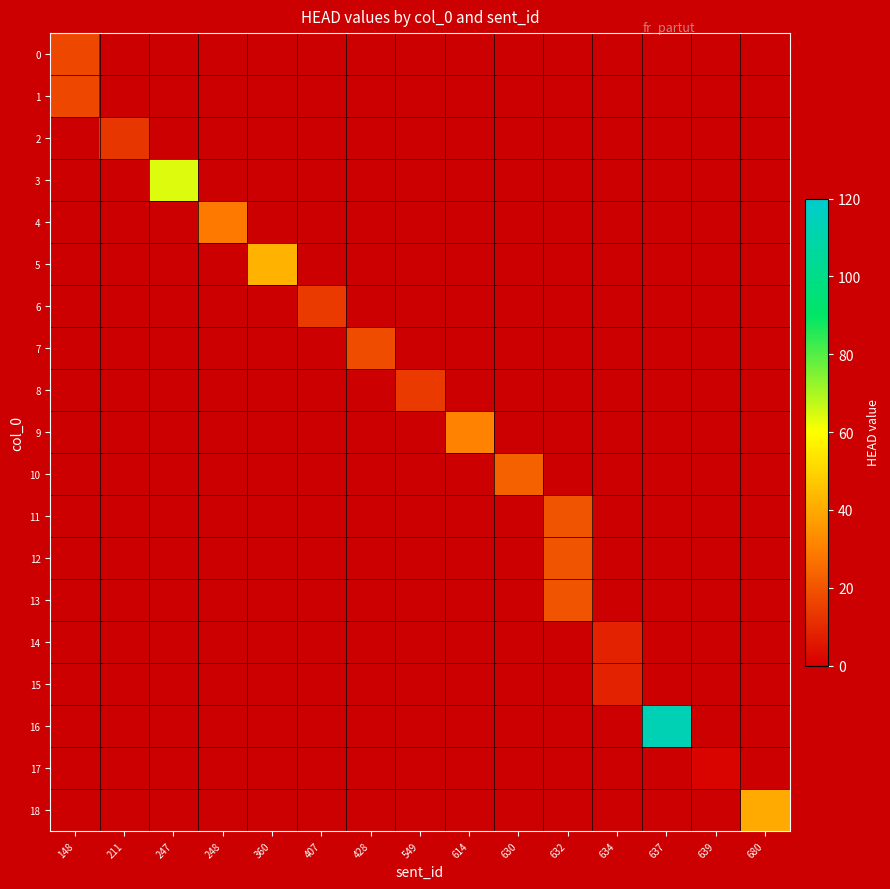

Which category has the highest value across all series?

637